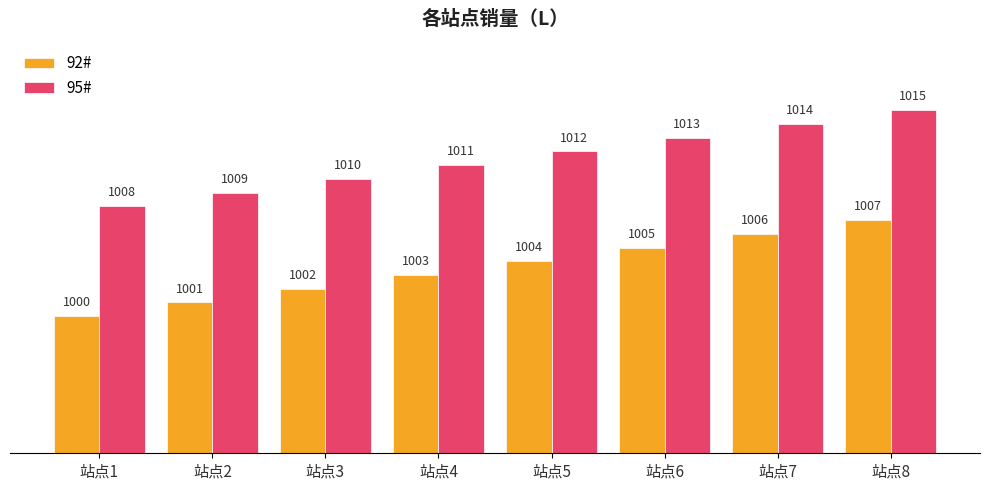

What is the difference between the 95# values at 站点2 and 站点6?

4